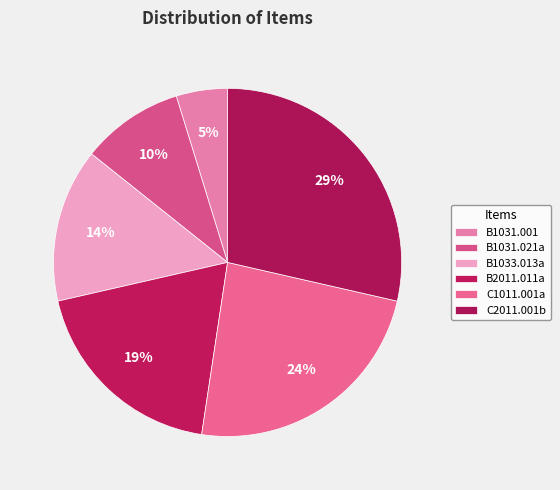

Is there a majority slice in this chart?

No